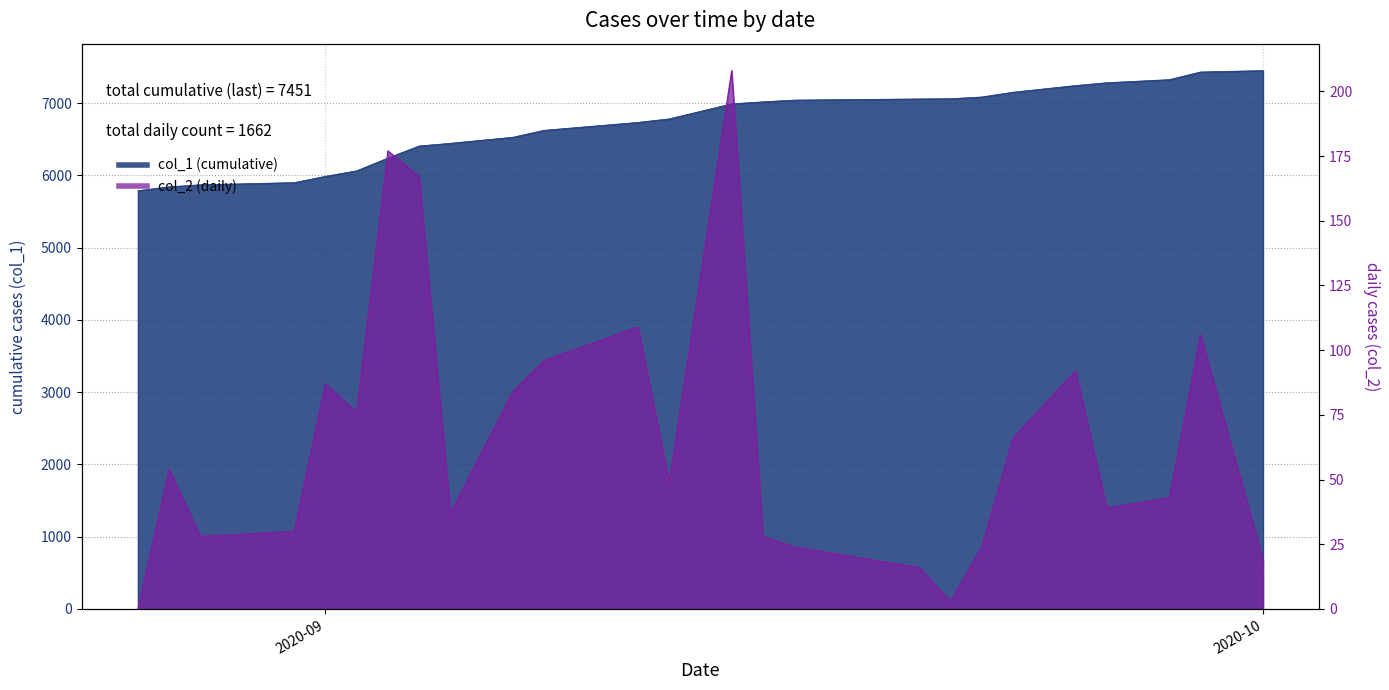

What is the minimum value shown in the chart?

5789